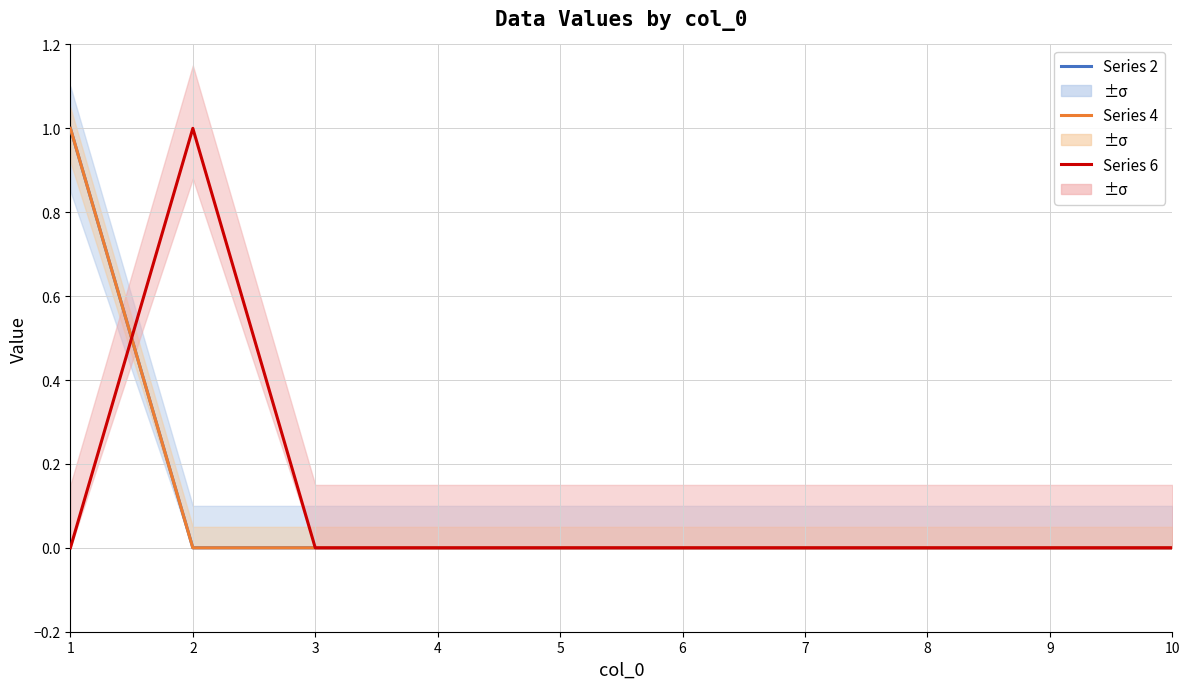

At how many categories does at least one series exceed 0?

2